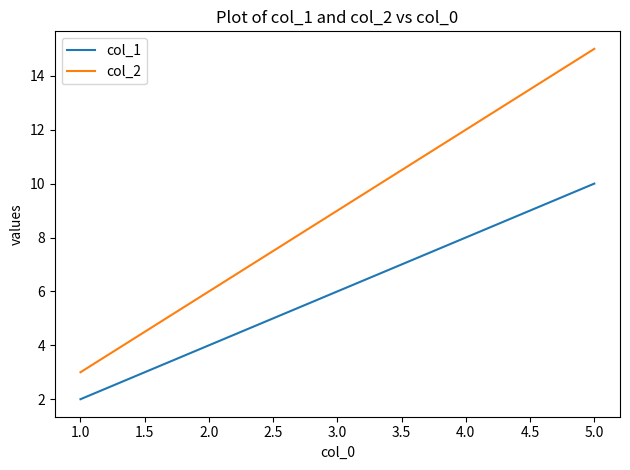

Count the number of data series in this chart.

2